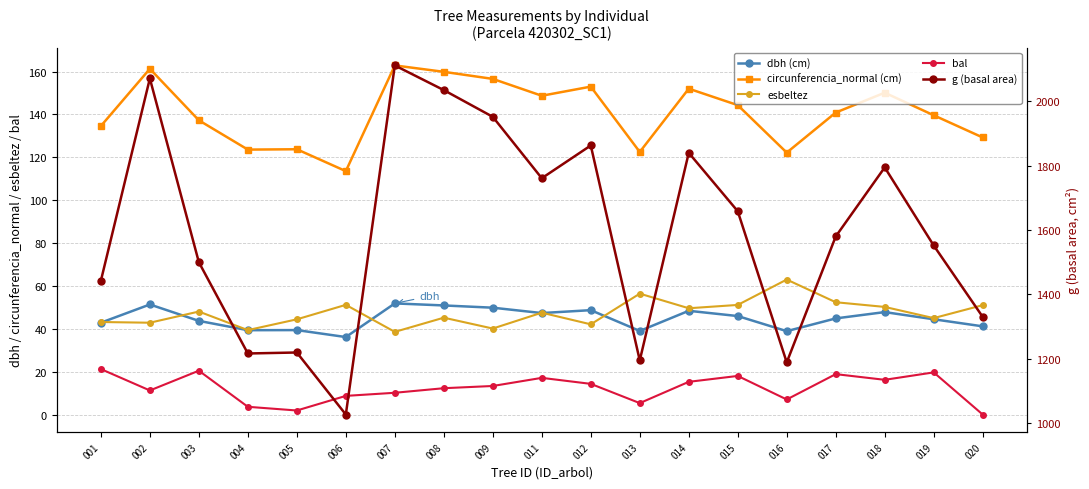

The value of g (basal area) at 014 is 878.1. True or false?

False